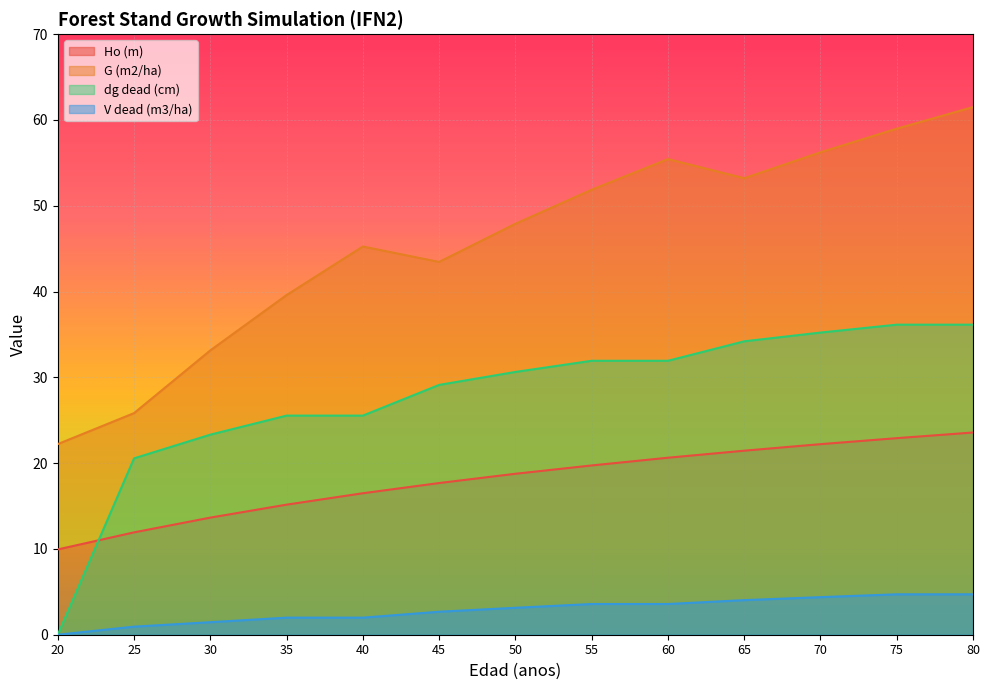

What is the value of the dg dead (cm) point at the 7th from the left?

30.6